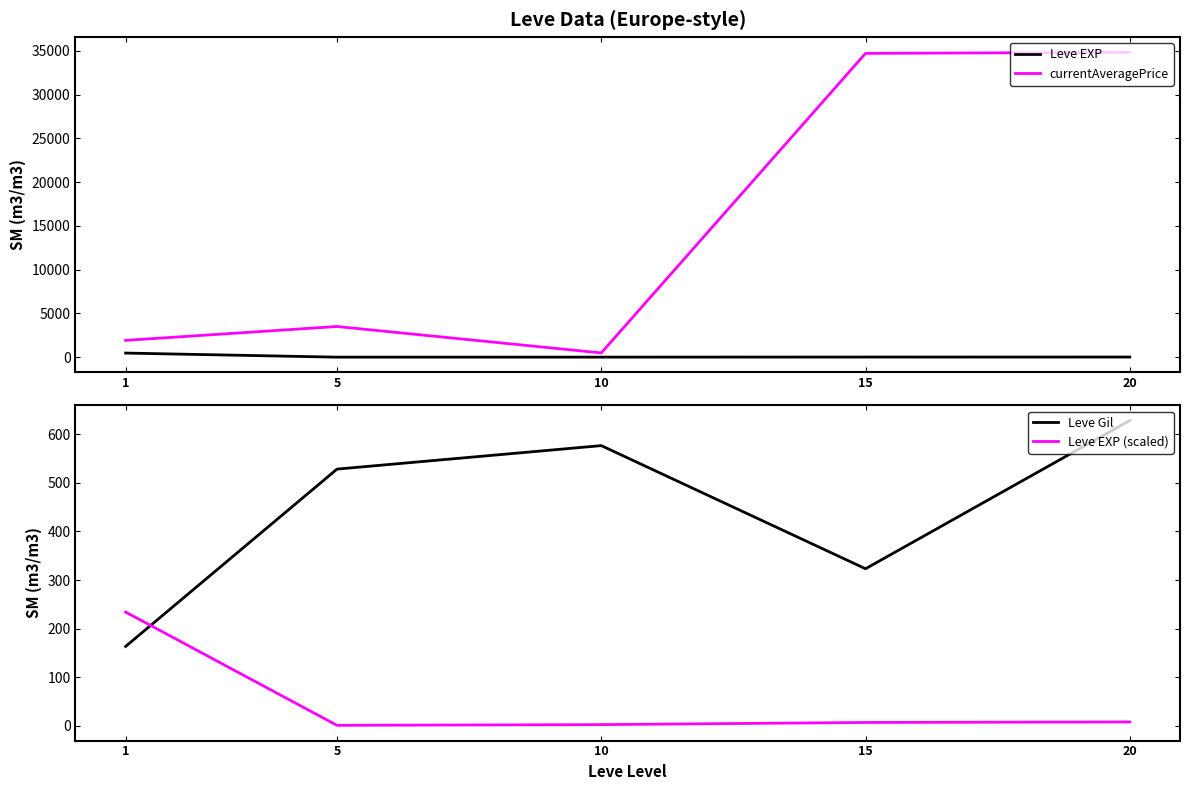

Reading left to right, transcribe all the data shown in this chart.

Leve EXP: 468.5	2.3	5.3	14.2	16.3
currentAveragePrice: 1920.8	3506.7	485.2	34719.1	34840.3
Leve Gil: 163.5	528.3	576.7	323.3	628.3
Leve EXP (scaled): 234.2	1.2	2.7	7.1	8.2